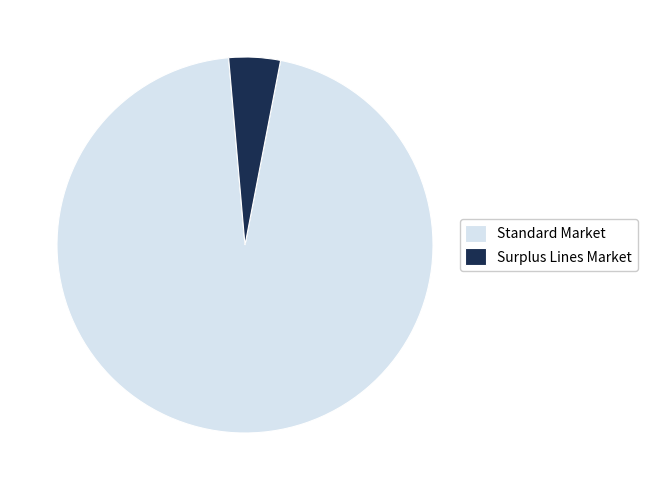

Count the number of slices in the pie.

2